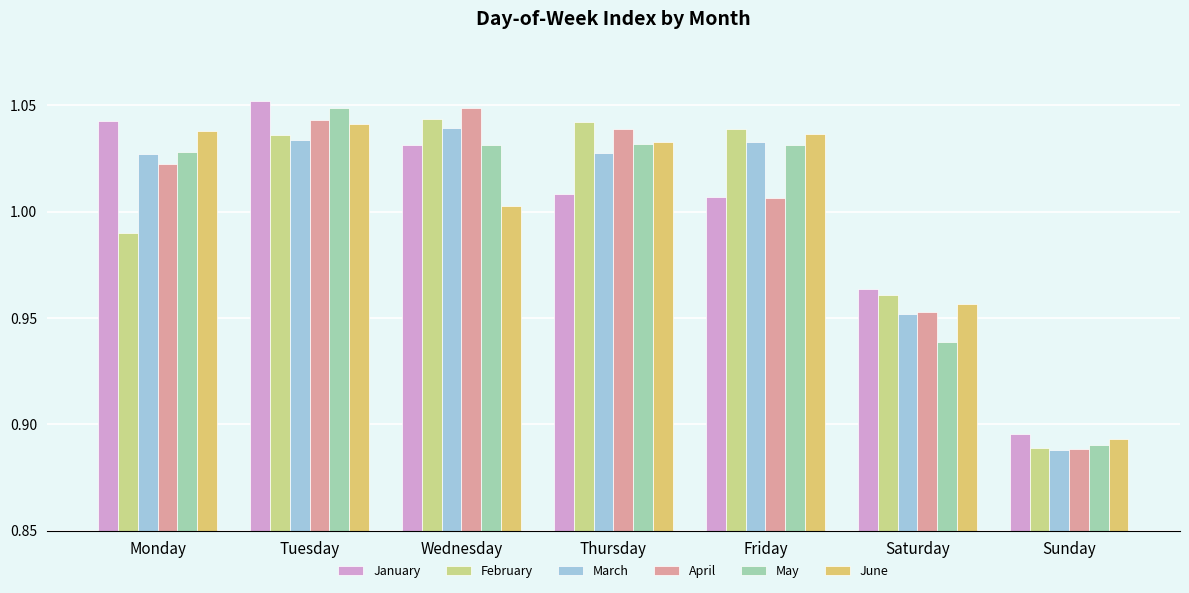

What is the difference between the maximum and minimum values in the April series?

0.2